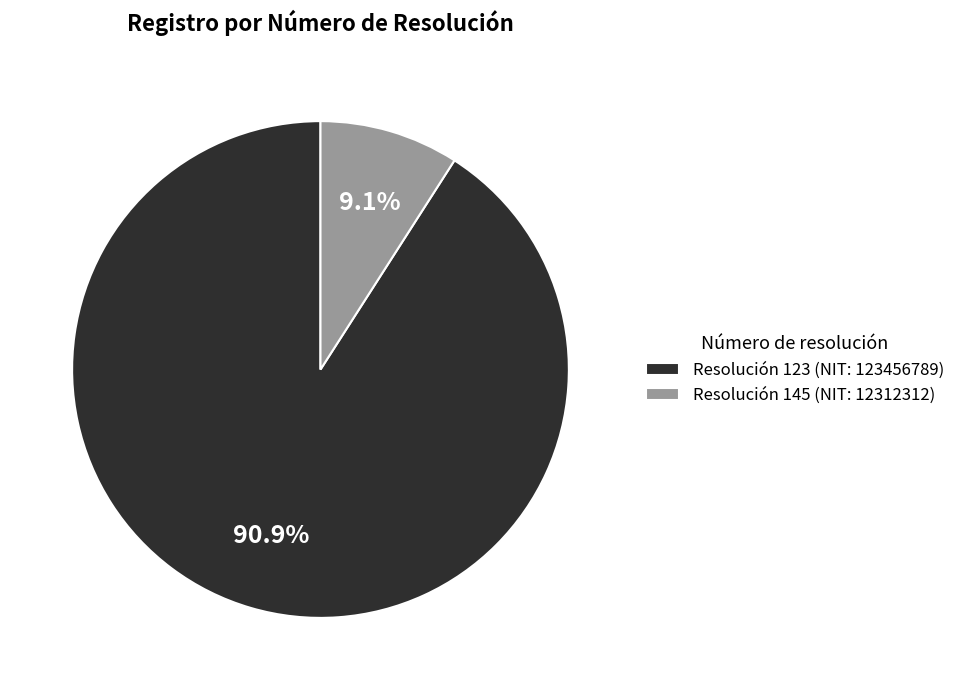

Which has a higher value, Resolución 145 (NIT: 12312312) or Resolución 123 (NIT: 123456789)?

Resolución 123 (NIT: 123456789)